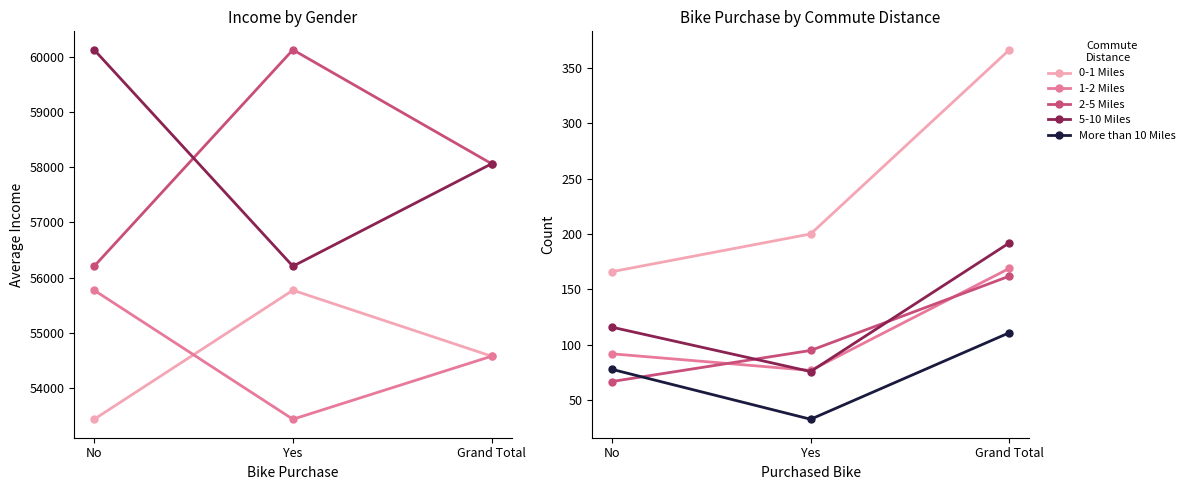

At which category is the sum across all series the highest?

No